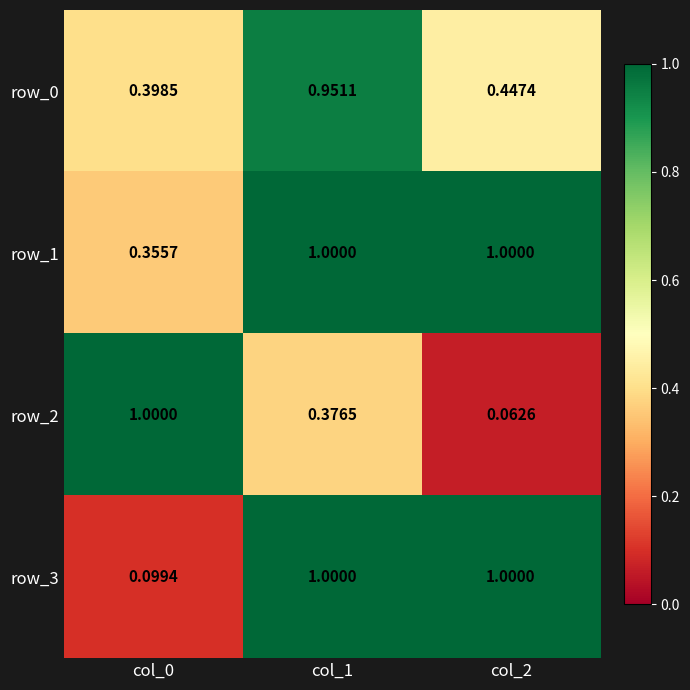

List the labels in order of row_0 value, smallest first.

col_0, col_2, col_1